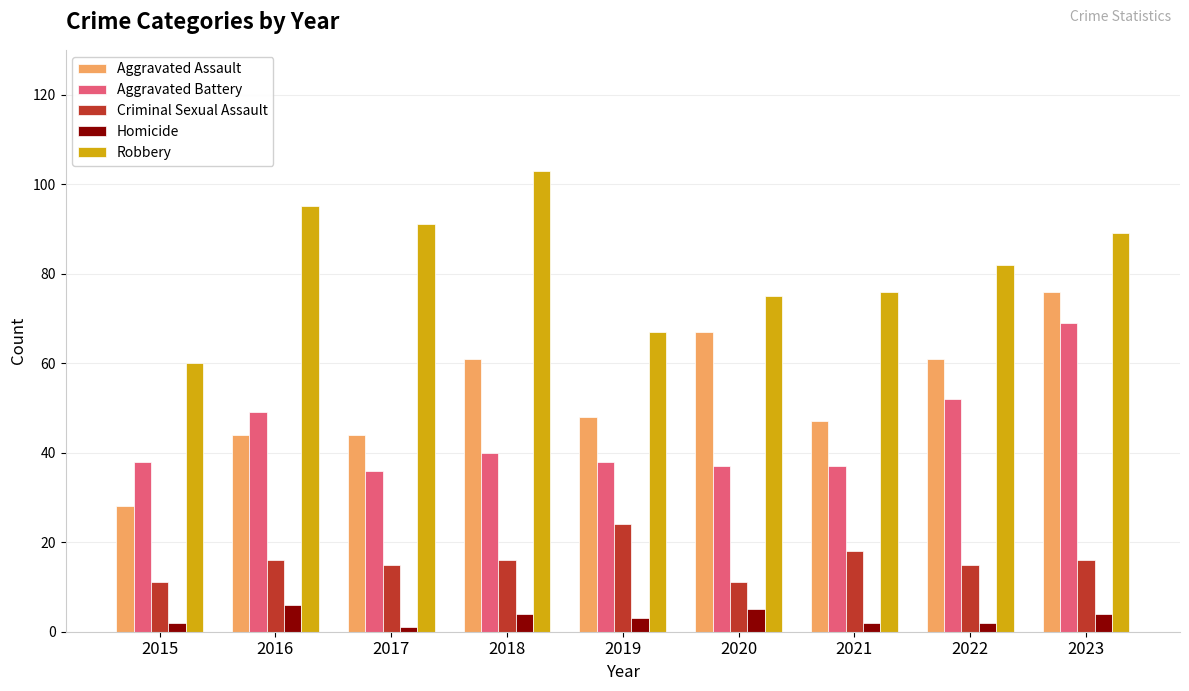

What is the value of the Homicide bar at the 7th from the left?

2